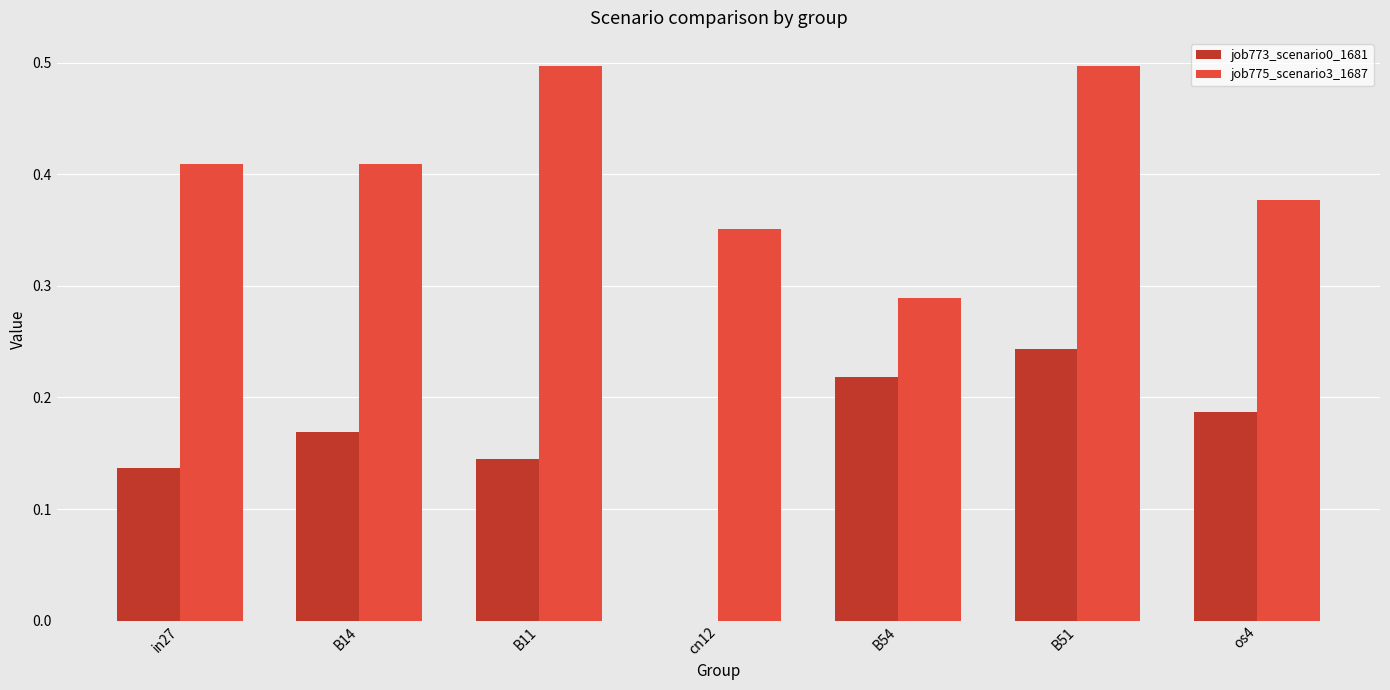

Is it true that job773_scenario0_1681 equals 0.1 at B54?

False